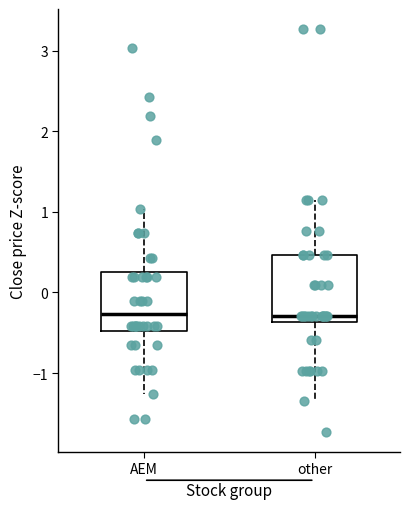

Which box is the tallest, from its lower edge to its upper edge?

other